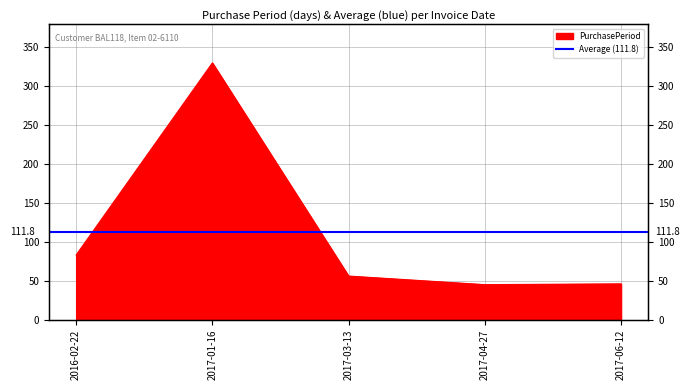

Rank the categories by value from lowest to highest.

2017-04-27, 2017-06-12, 2017-03-13, 2016-02-22, 2017-01-16